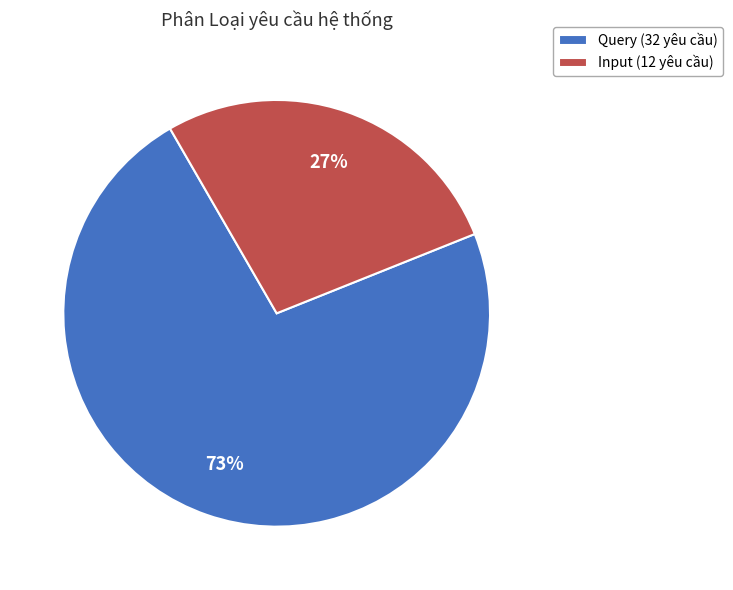

True or false: Input accounts for 27% of the total.

True